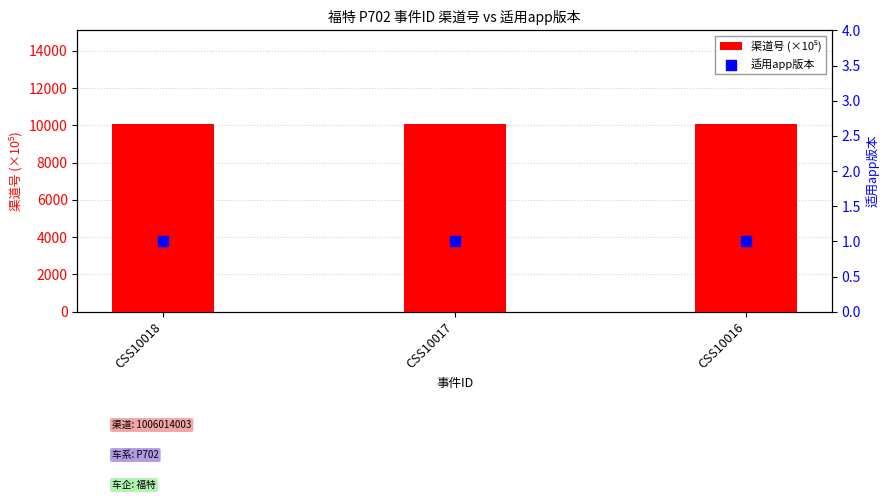

At which category is the sum across all series the highest?

CSS10018